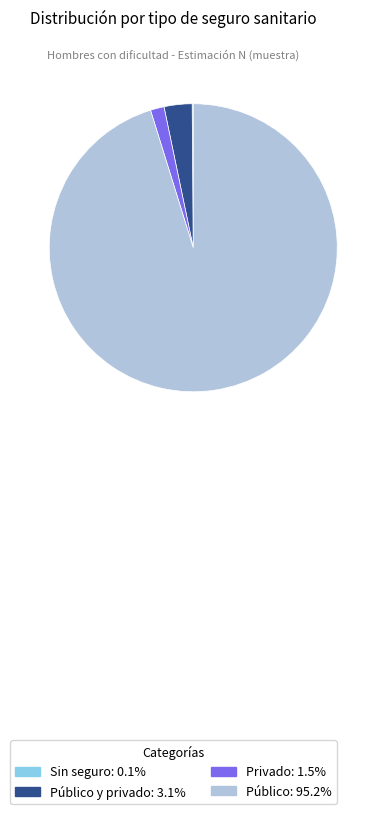

What is the ratio of the value at Privado: 1.5% to the value at Público y privado: 3.1%?

0.5